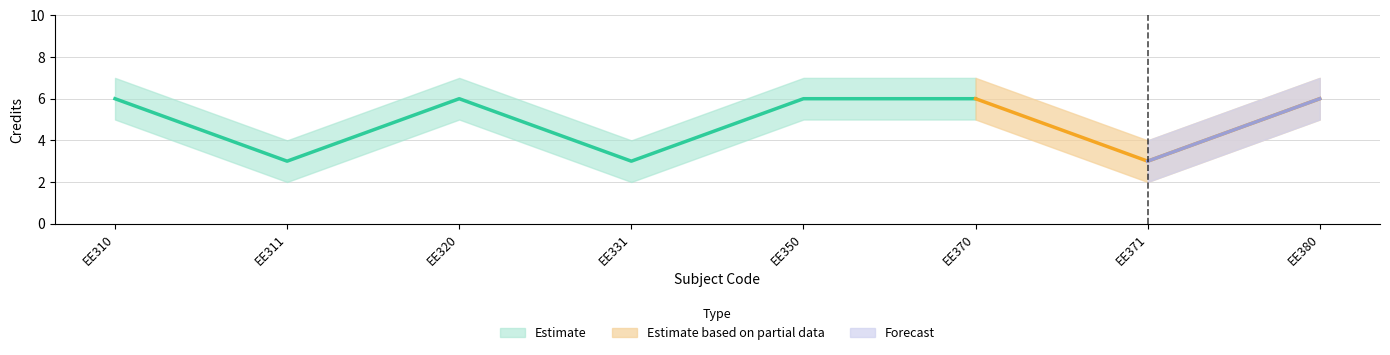

What is the smallest value displayed?

2